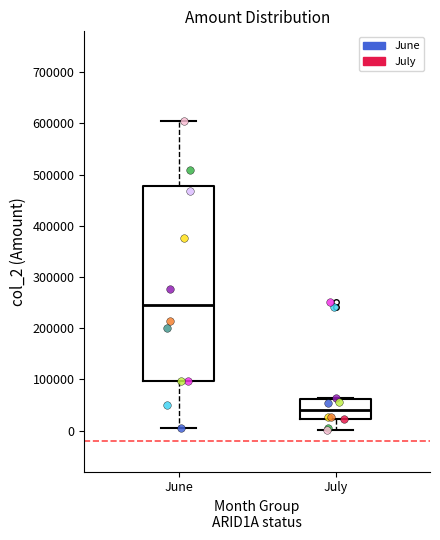

Which box has the highest median line?

June